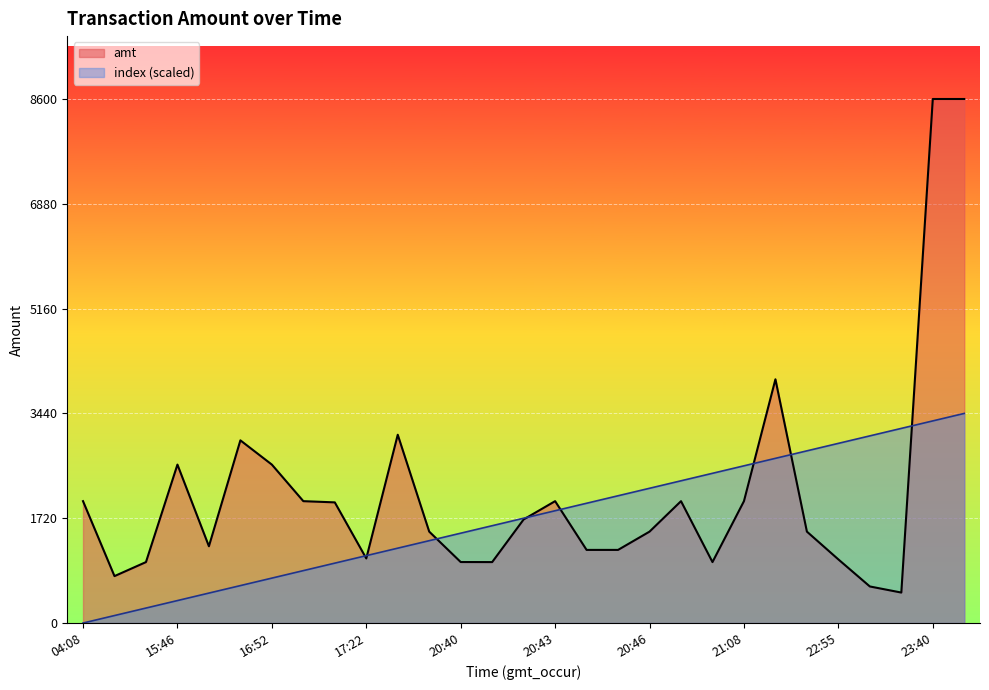

True or false: amt and index intersect in this chart.

True